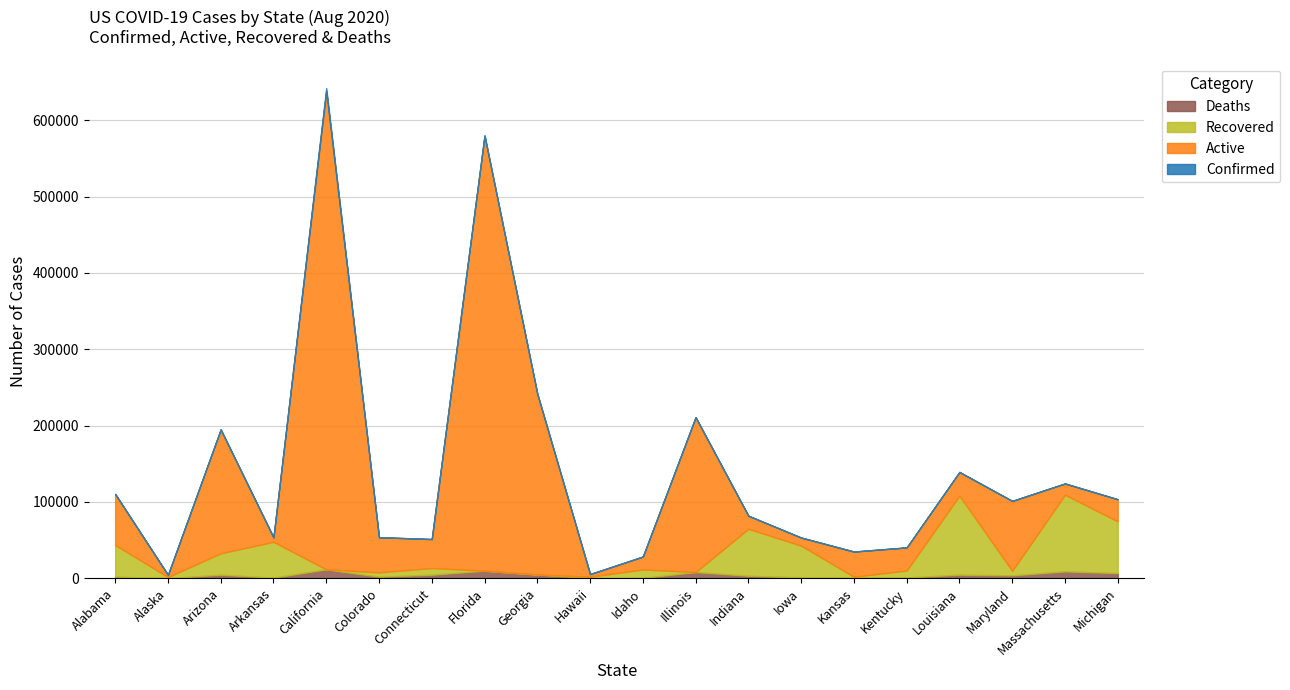

What is the greatest value displayed?

641991